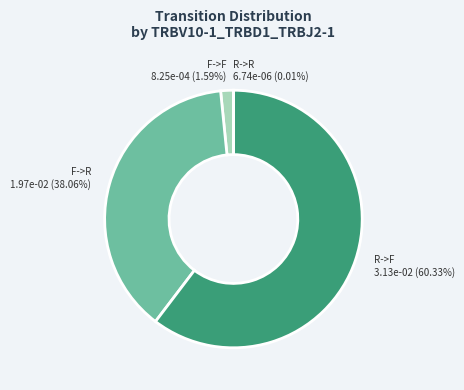

Which has a higher value, R->F or F->R?

R->F